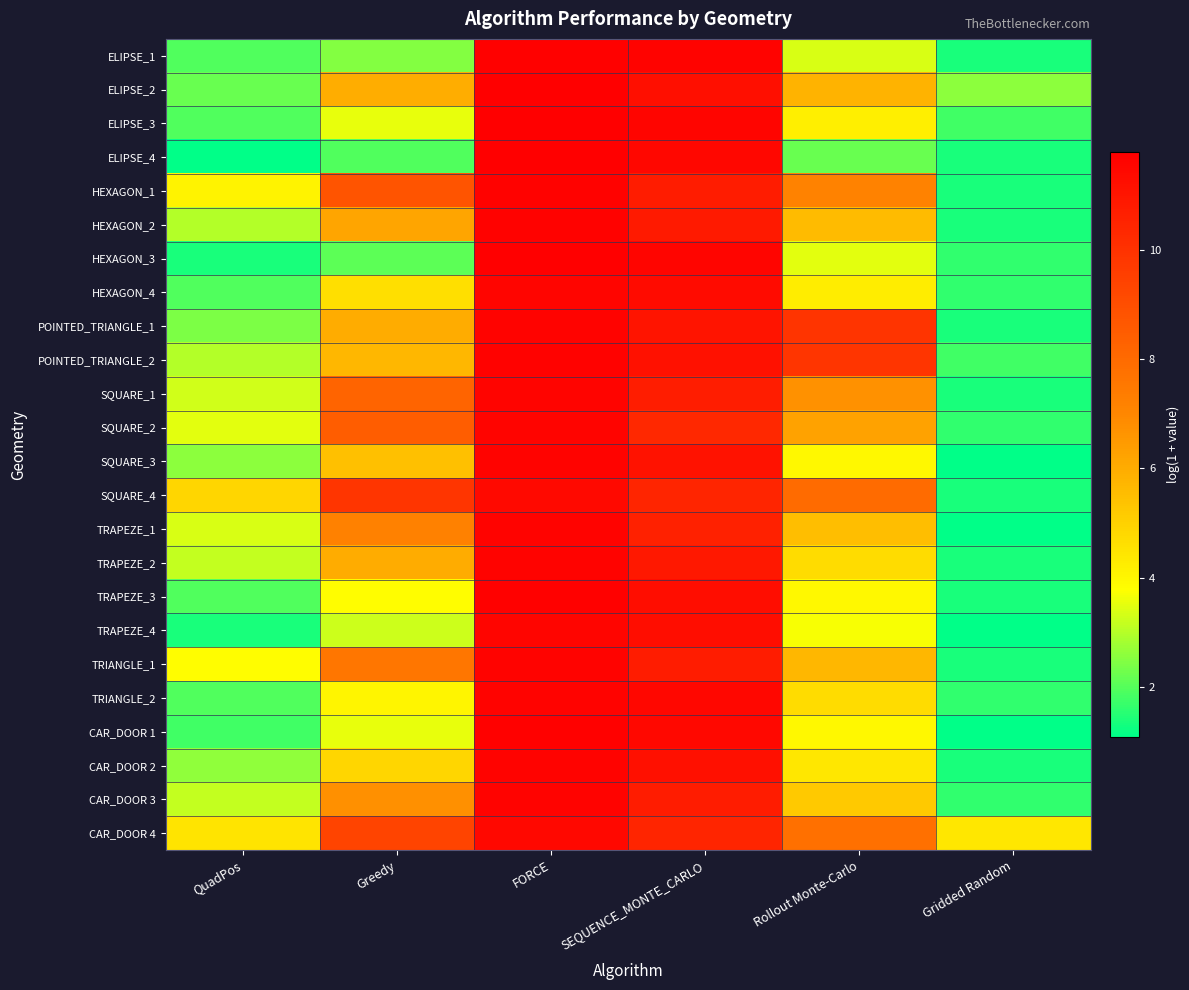

Between Greedy and Gridded Random, which is larger?

Greedy